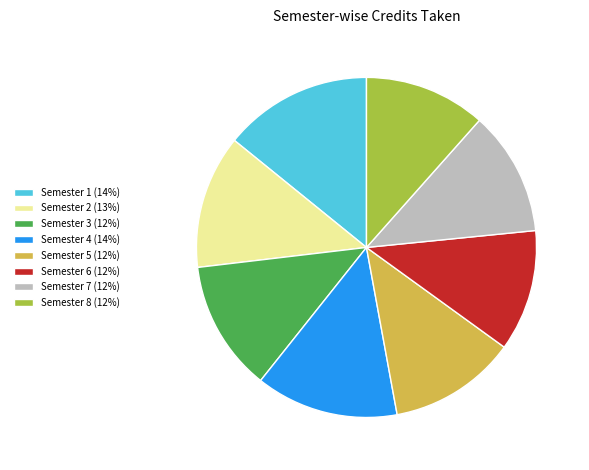

Is Semester 4 the majority of the pie?

No